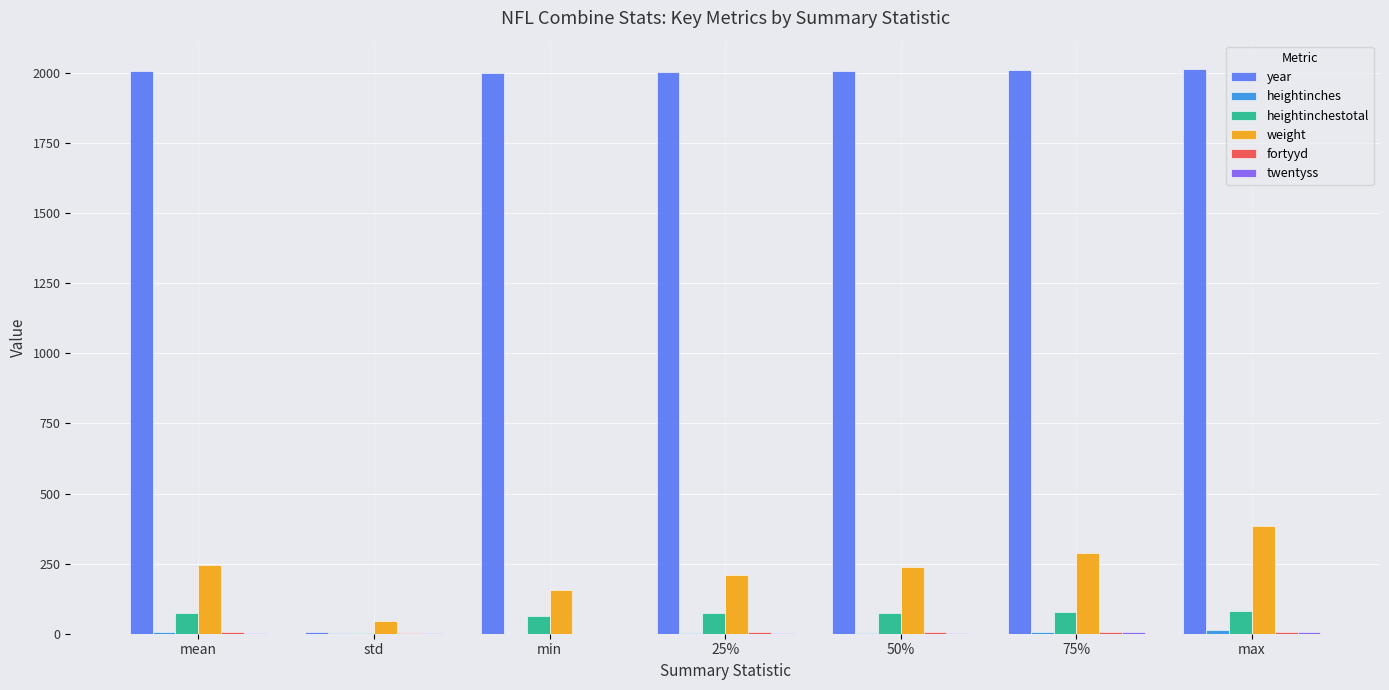

What value does the year series have at min?

1999.0